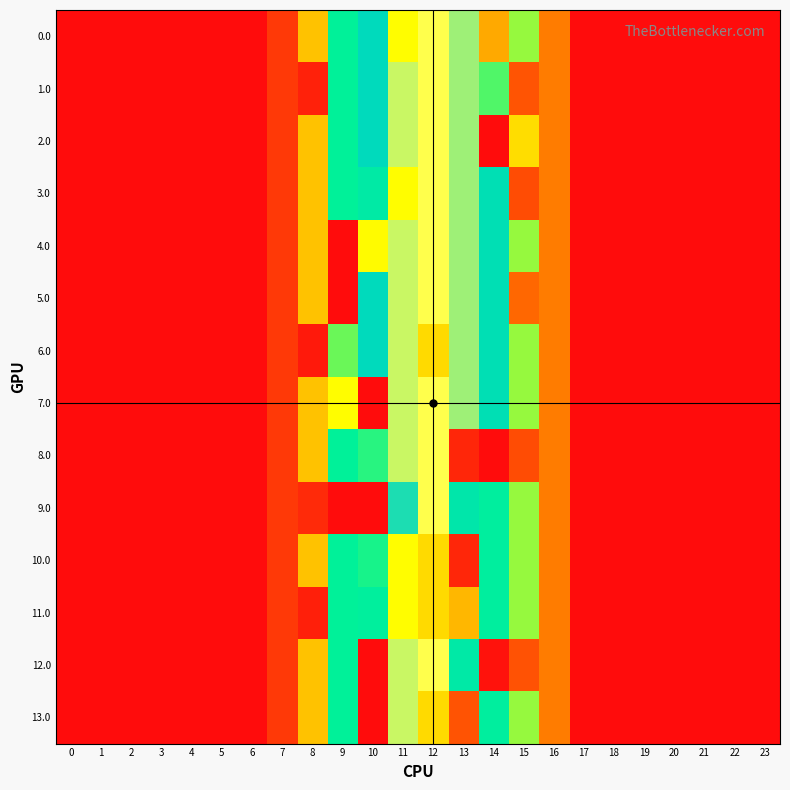

At how many categories does at least one series exceed 1024?

3